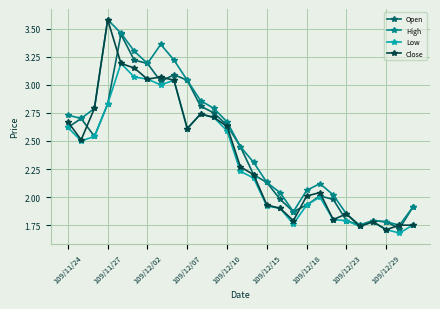

How many lines are shown in the chart?

4